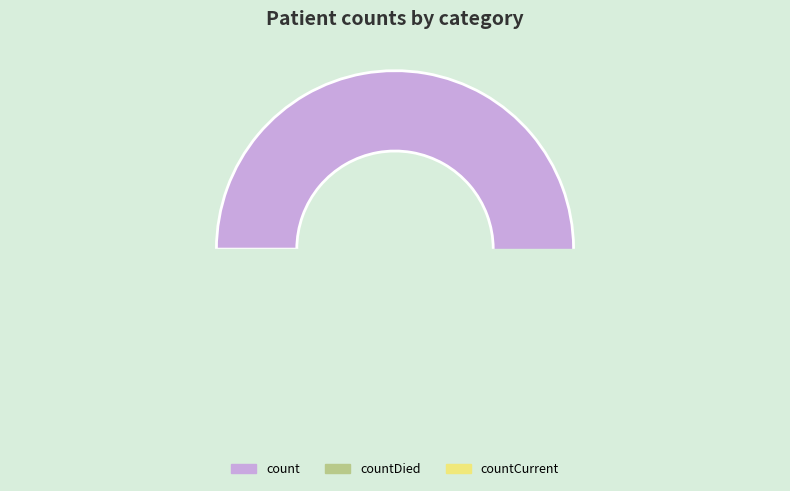

Rank the categories by value from lowest to highest.

countCurrent, countDied, count